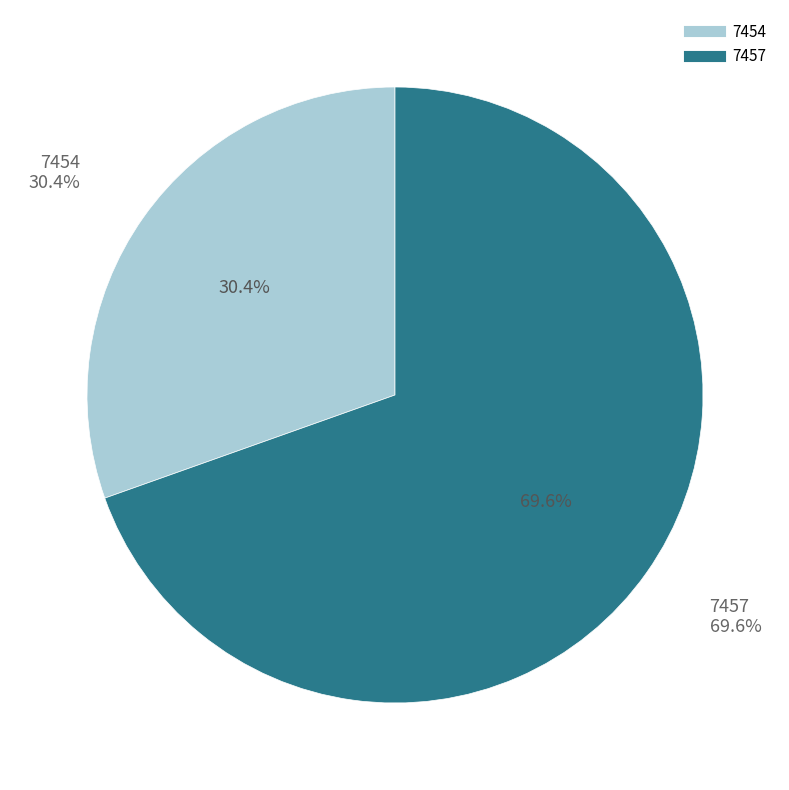

To the nearest percent, what portion does 7457 represent?

70%